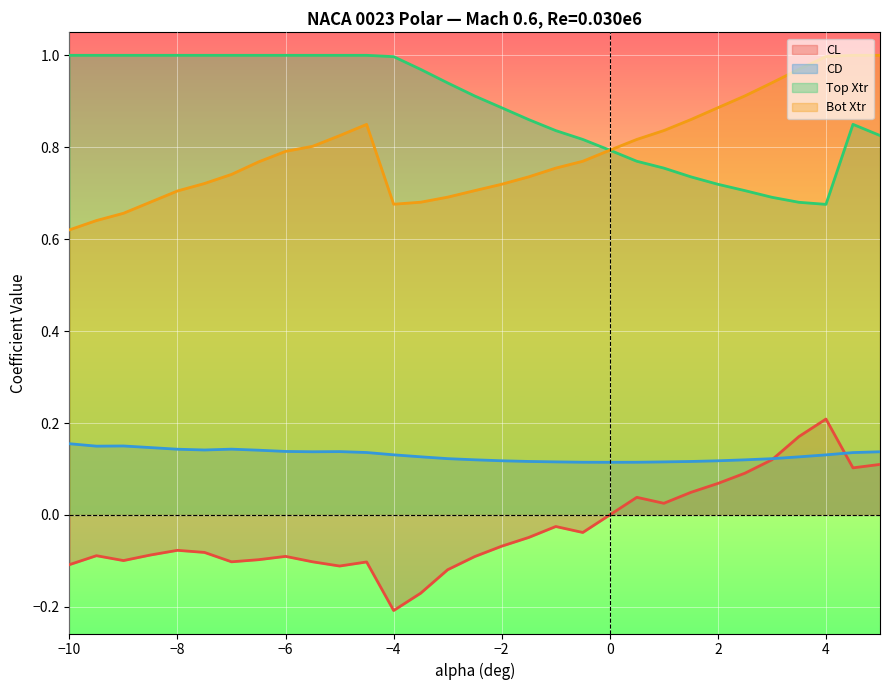

Which has a higher value, -4.0 or 1.5?

1.5